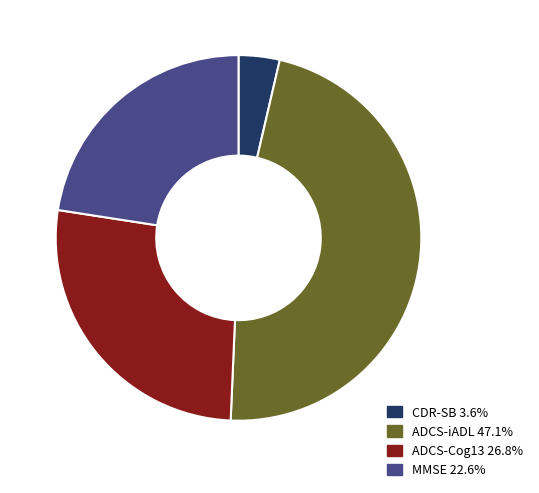

What is the ratio of the value at ADCS-Cog13 26.8% to the value at MMSE 22.6%?

1.2